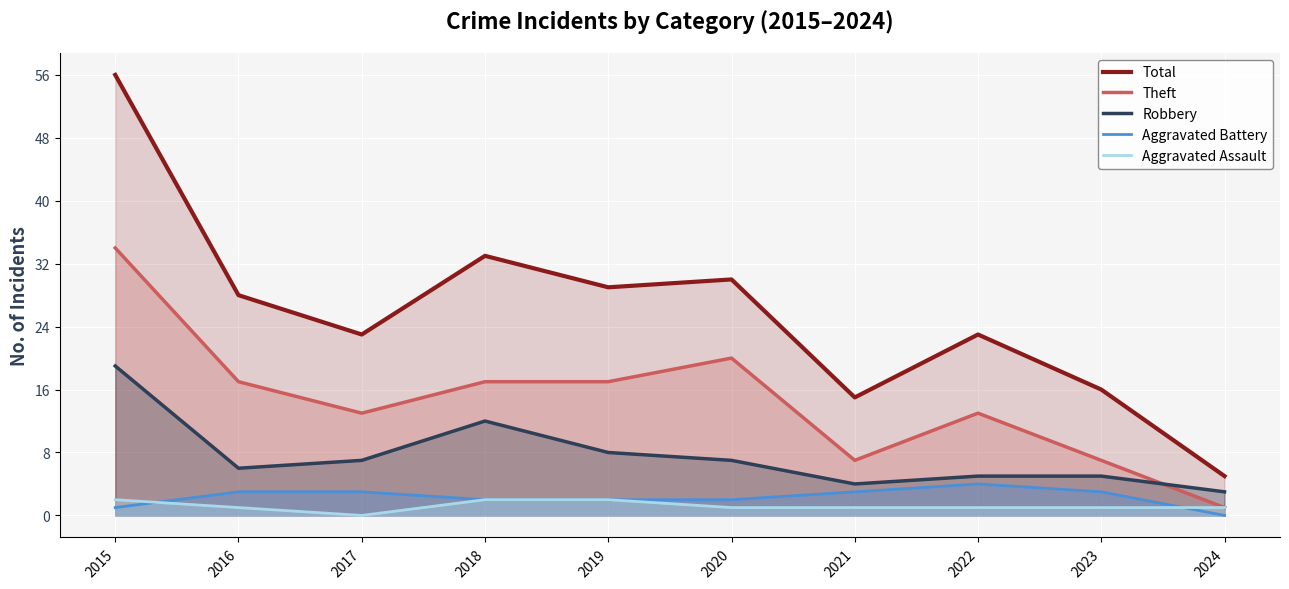

Reading left to right, transcribe all the data shown in this chart.

Total: 2015=56	2016=28	2017=23	2018=33	2019=29	2020=30	2021=15	2022=23	2023=16	2024=5
Theft: 2015=34	2016=17	2017=13	2018=17	2019=17	2020=20	2021=7	2022=13	2023=7	2024=1
Robbery: 2015=19	2016=6	2017=7	2018=12	2019=8	2020=7	2021=4	2022=5	2023=5	2024=3
Aggravated Battery: 2015=1	2016=3	2017=3	2018=2	2019=2	2020=2	2021=3	2022=4	2023=3	2024=0
Aggravated Assault: 2015=2	2016=1	2017=0	2018=2	2019=2	2020=1	2021=1	2022=1	2023=1	2024=1